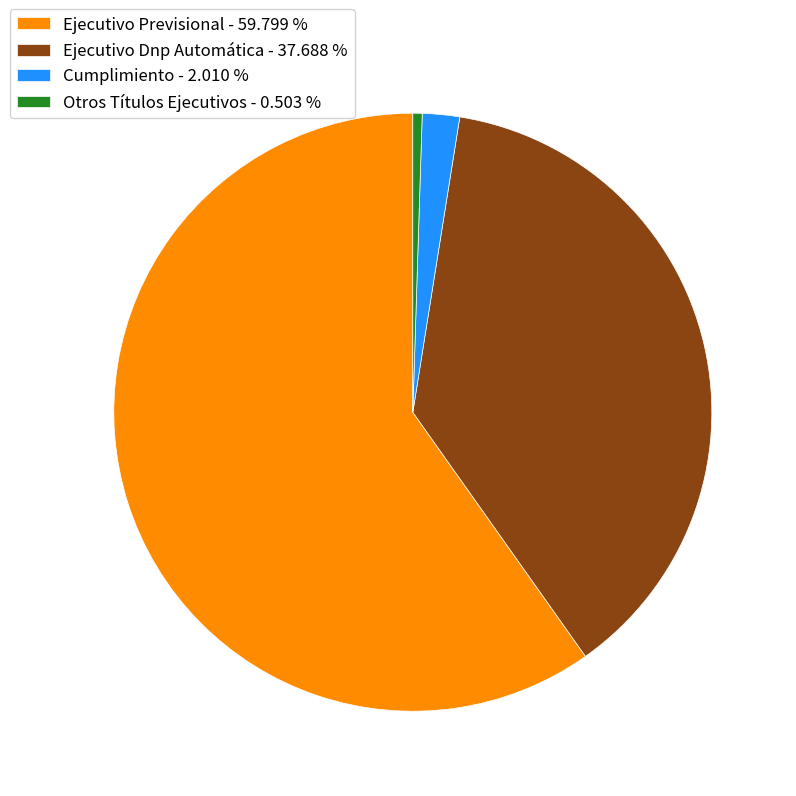

Which slice is the smallest?

Otros Títulos Ejecutivos